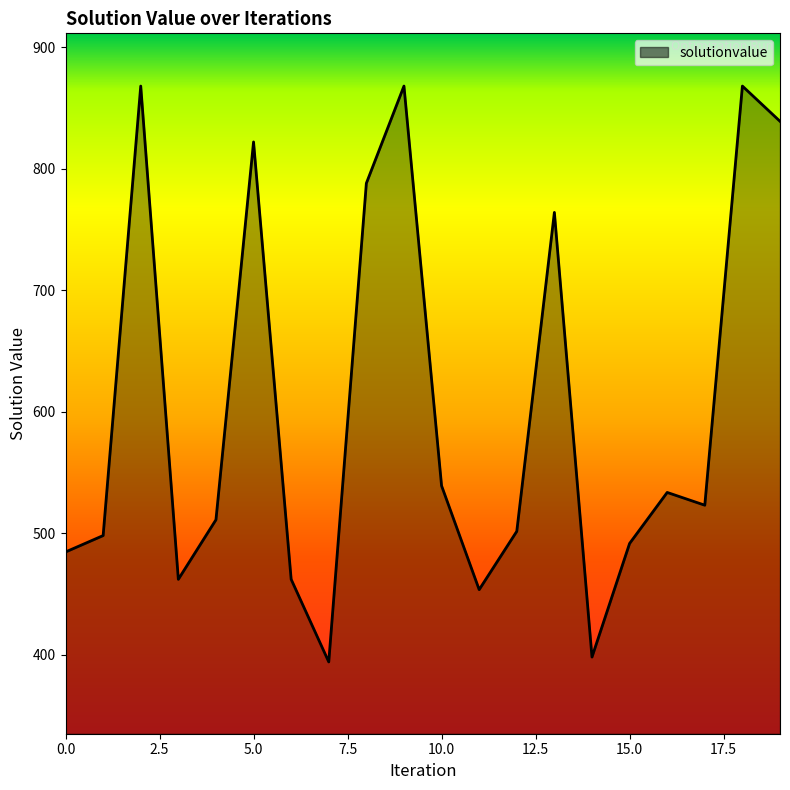

Does the chart display data point markers on the line(s)?

No